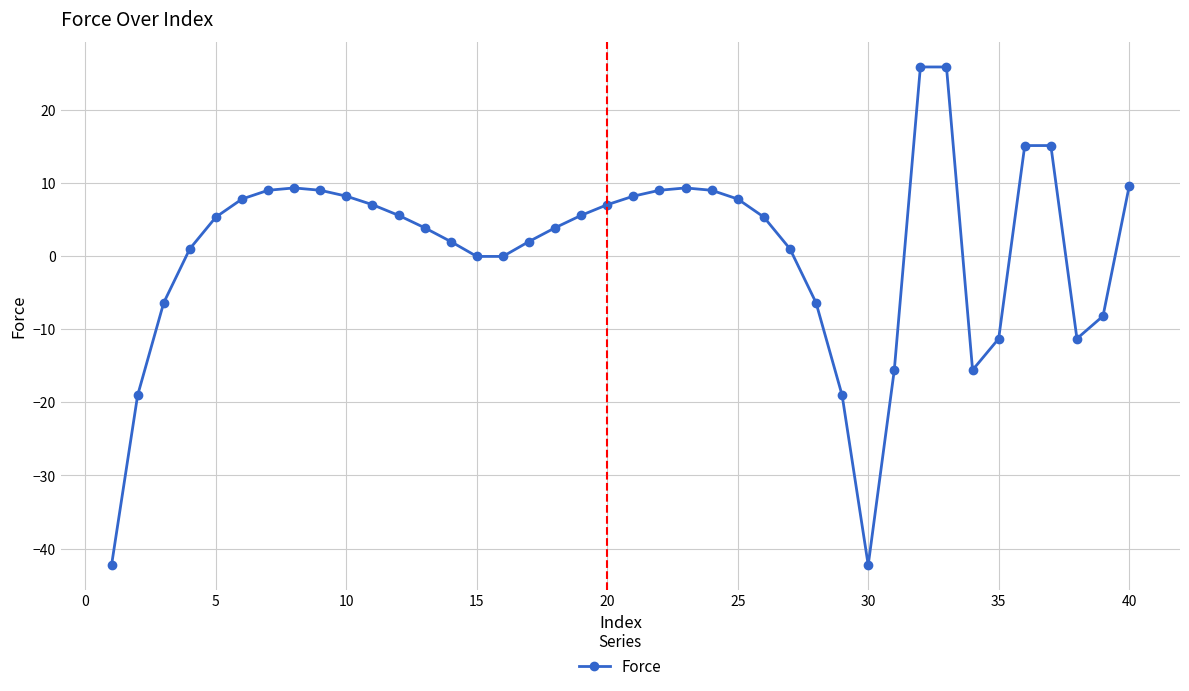

What is the minimum value shown in the chart?

-42.3